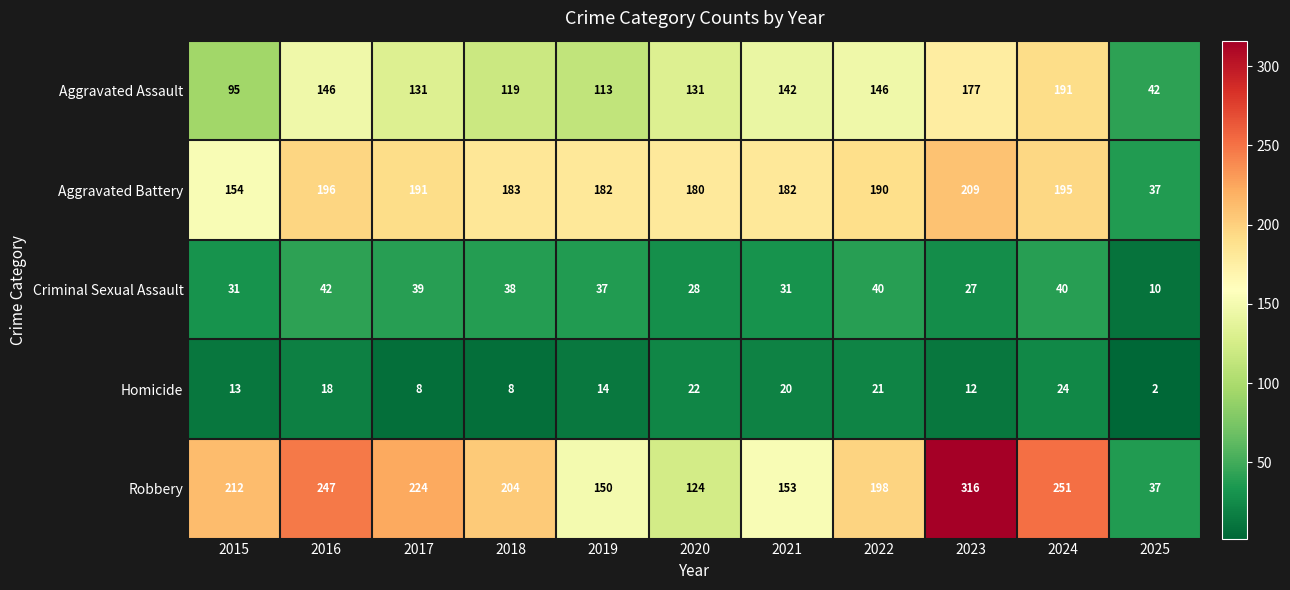

What is the sum of all Aggravated Battery values?

1899